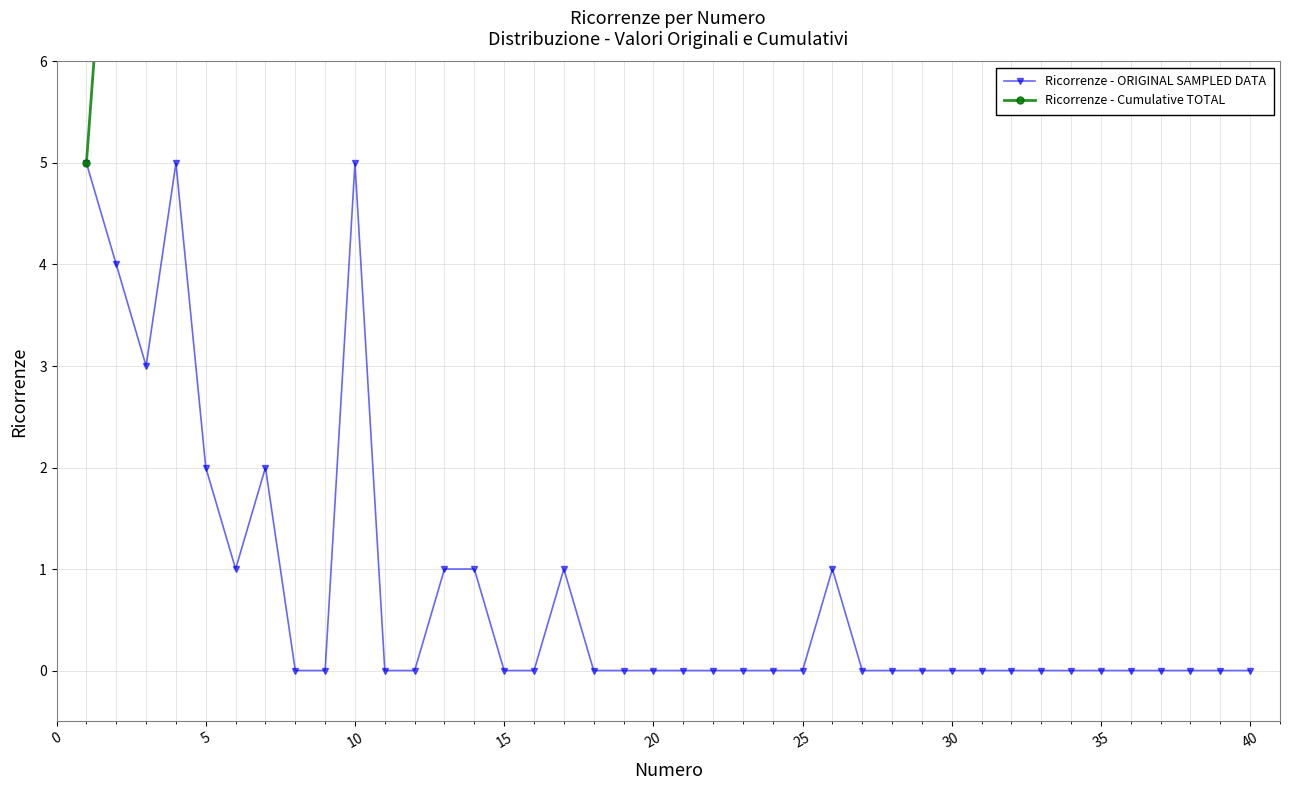

Is it true that Ricorrenze - ORIGINAL SAMPLED DATA equals 3 at 40?

False